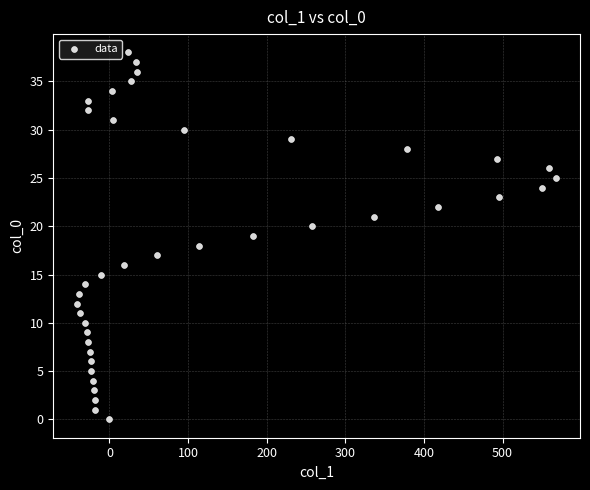

What is the range of X values (max minus min)?

609